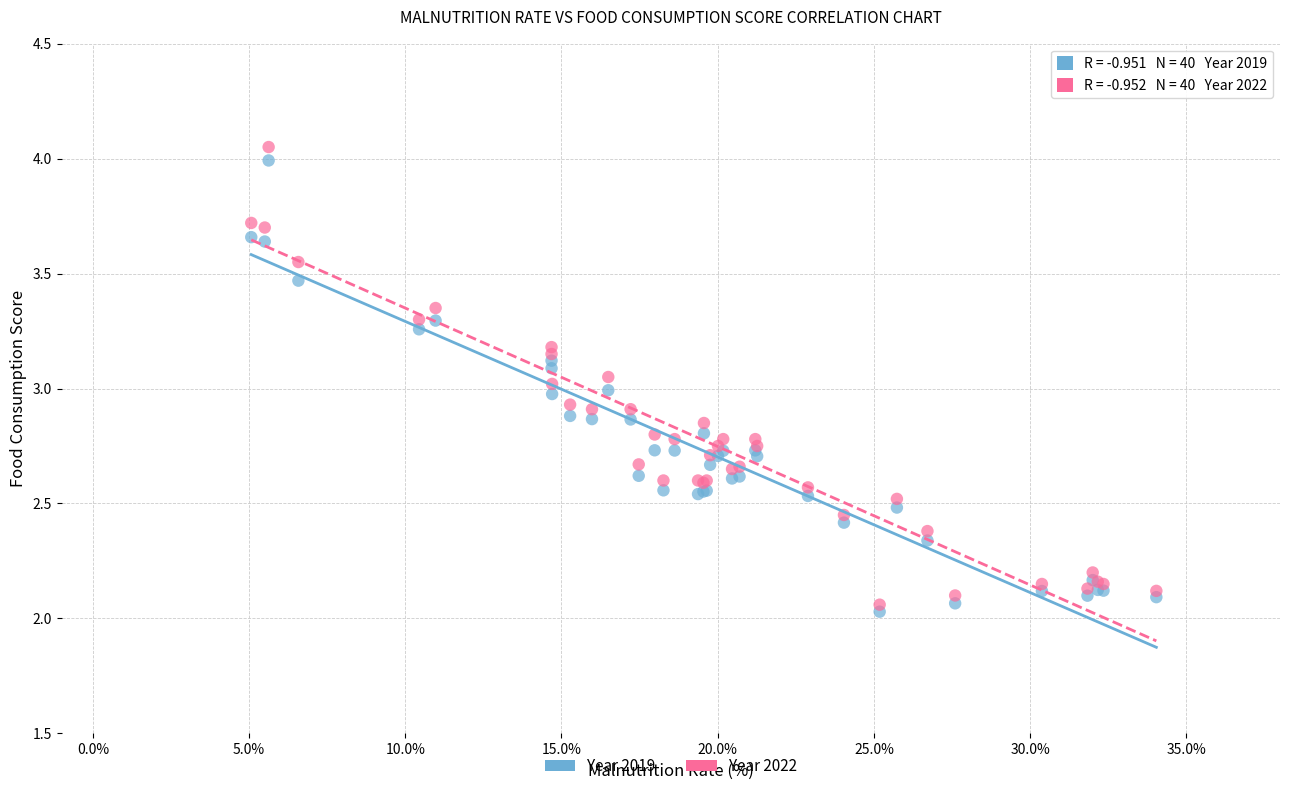

Which series has the largest Y range (max minus min)?

Year 2022